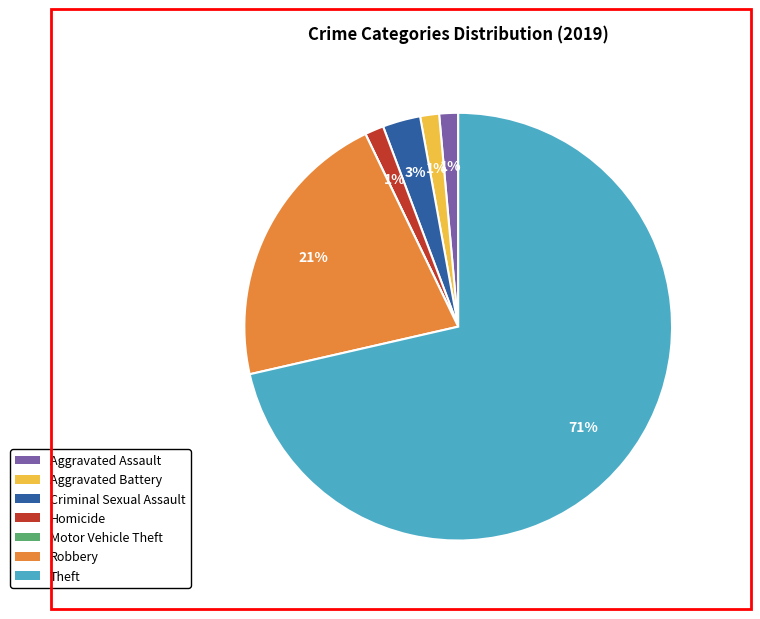

To the nearest percent, what is the difference between the Aggravated Battery and Robbery slice percentages?

20%